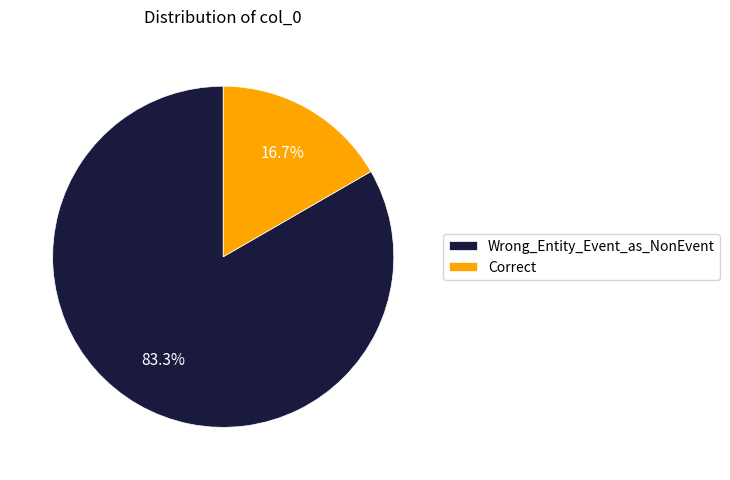

Which has a higher value, Wrong_Entity_Event_as_NonEvent or Correct?

Wrong_Entity_Event_as_NonEvent